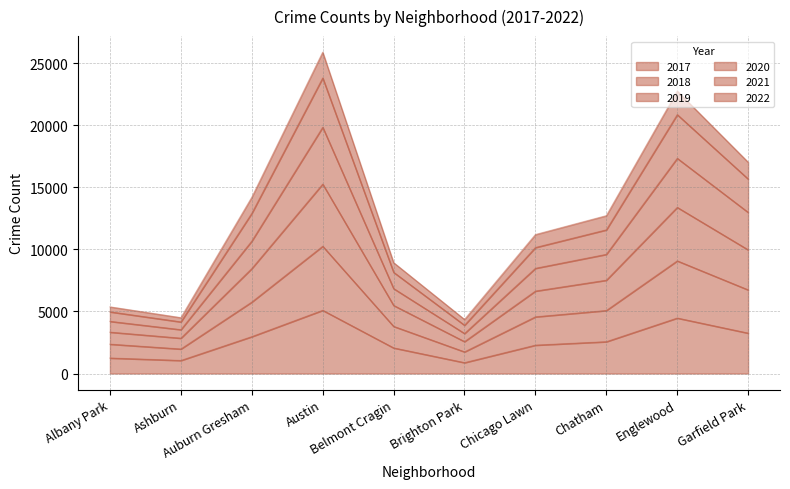

Which series has the widest spread of values?

2019